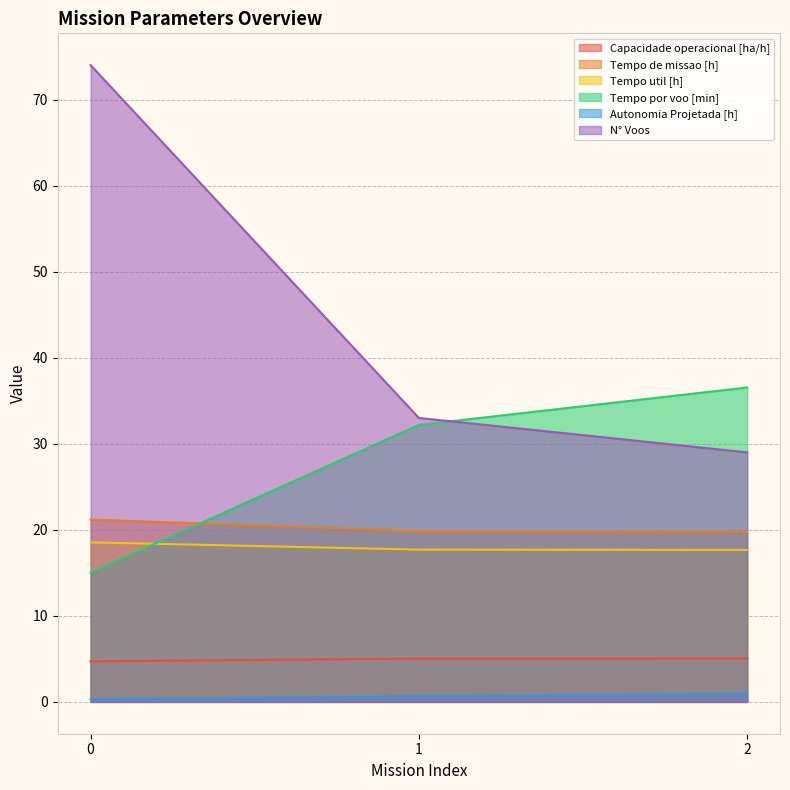

Which series has the largest total across all categories?

N° Voos